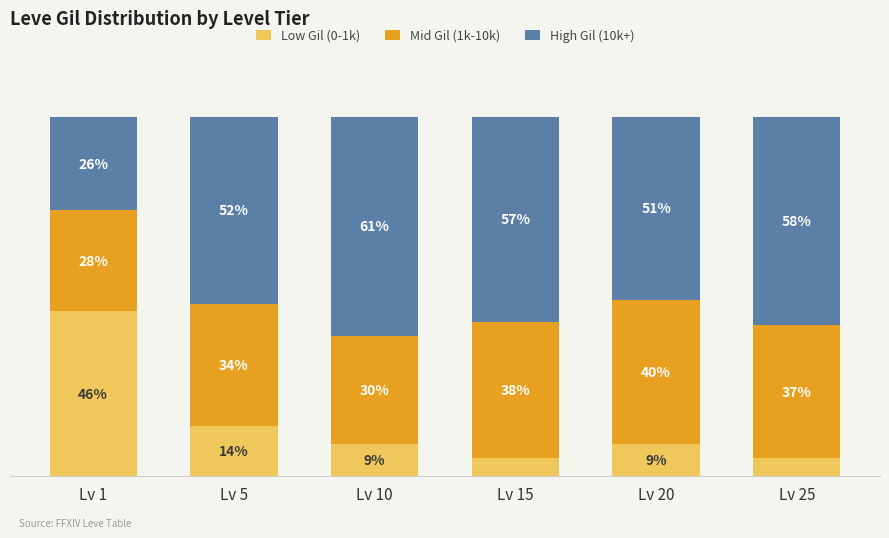

Does the chart contain any negative values?

No